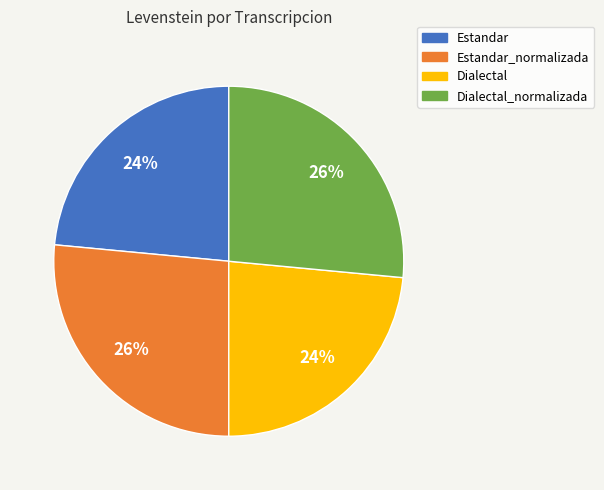

Does any single category account for the majority?

No